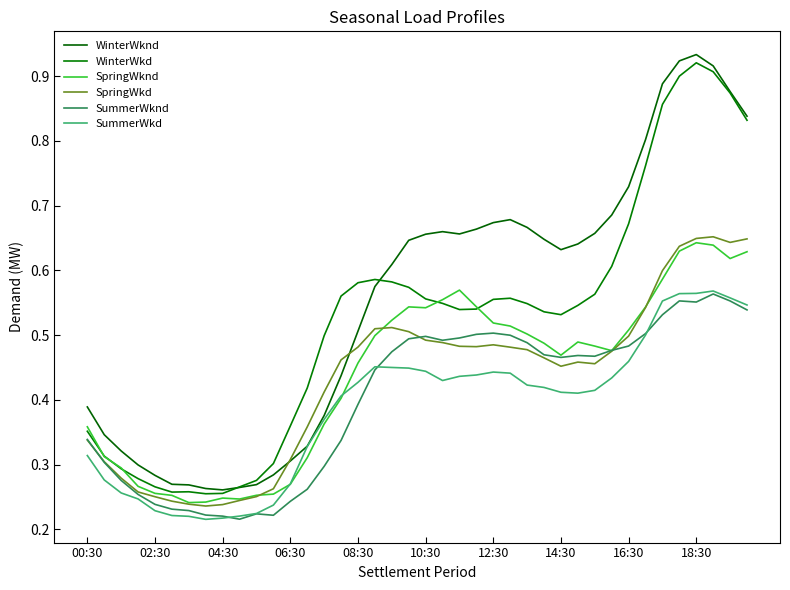

Count the number of data series in this chart.

6